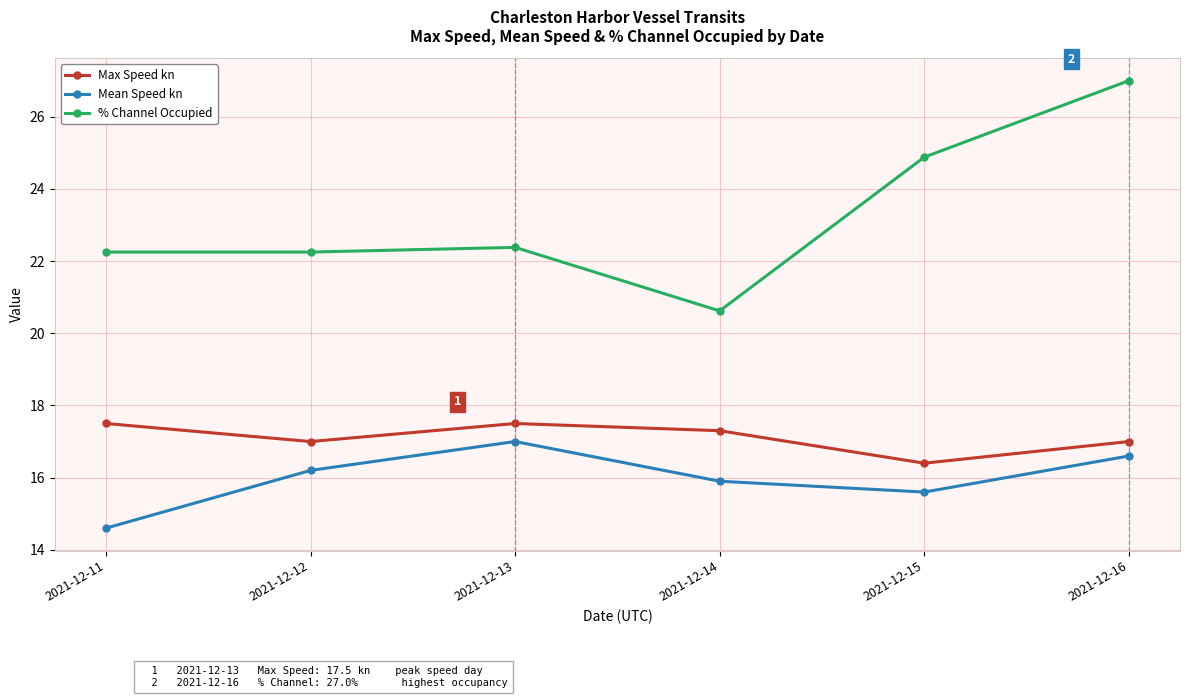

In Max Speed kn, how many points are higher than both neighbors (excluding endpoints)?

1